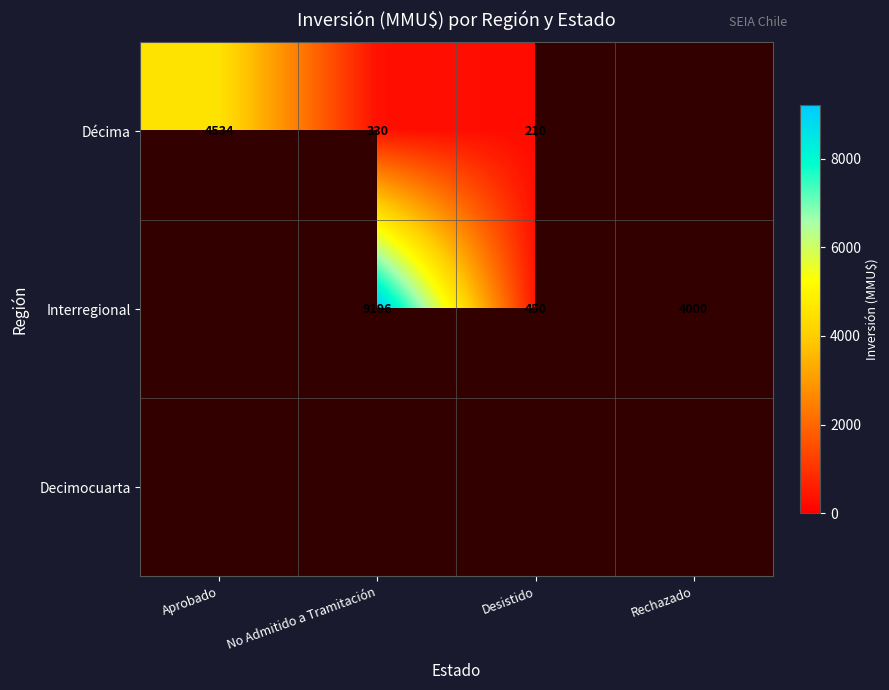

At how many categories does at least one series exceed 2538?

3